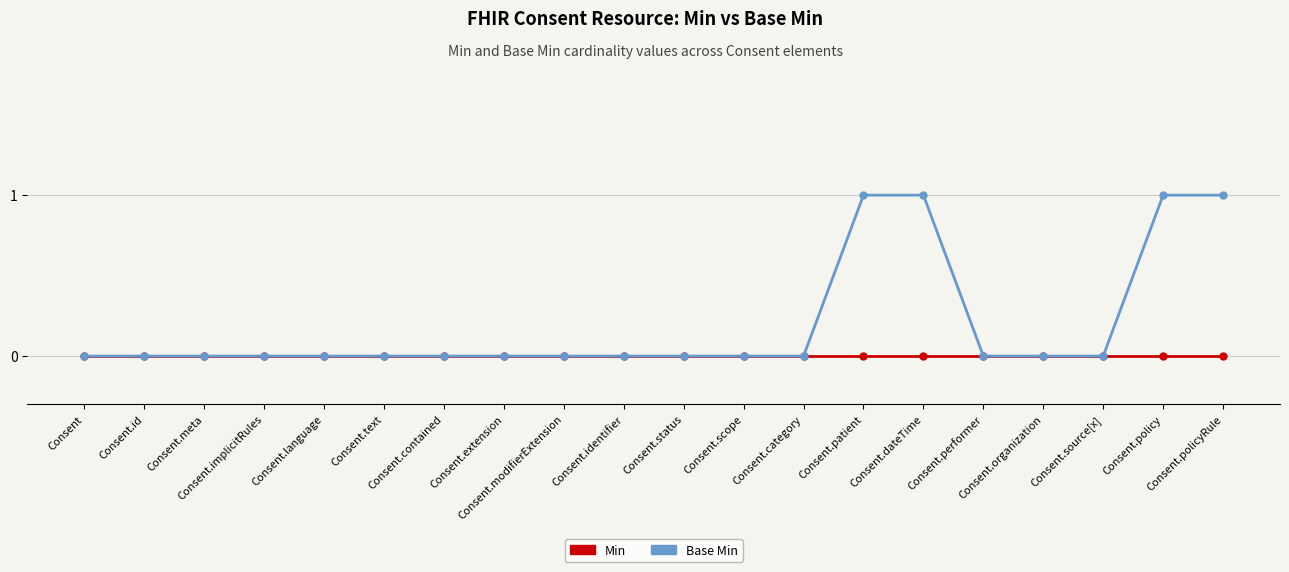

What is the label of the 6th point from the right?

Consent.dateTime